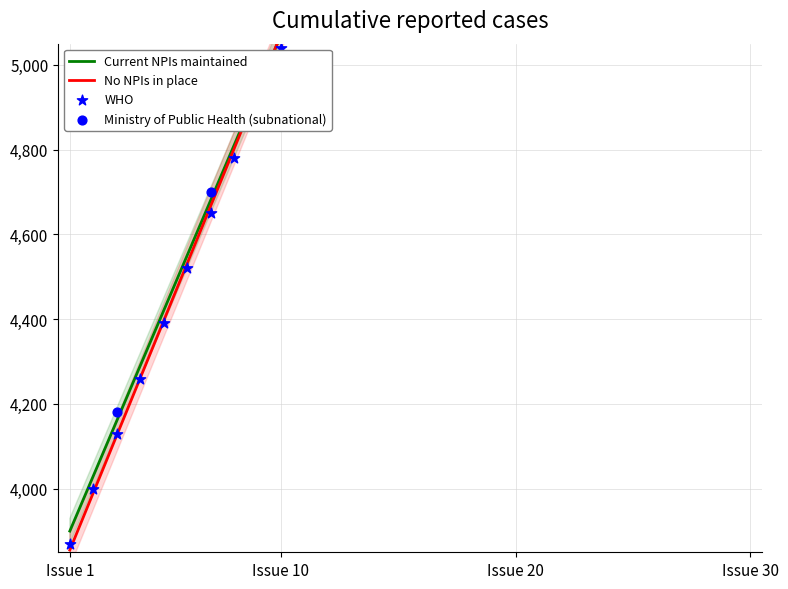

At which category is the sum across all series the highest?

Issue 30